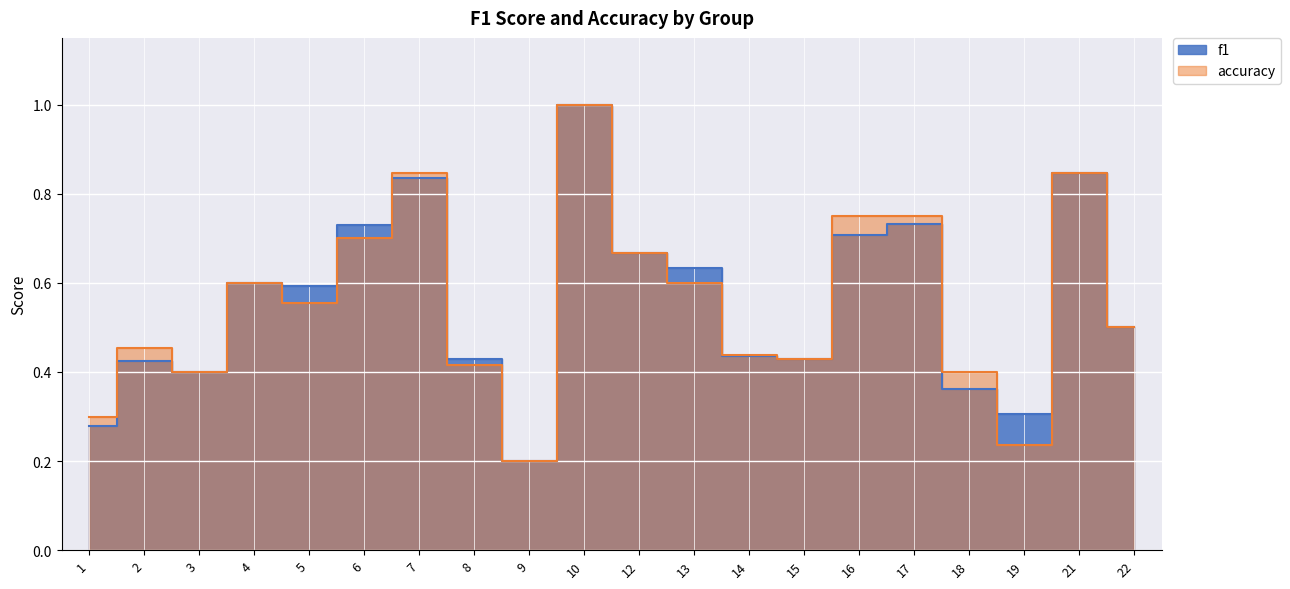

True or false: f1 has a value of 0.2 at 2.

False